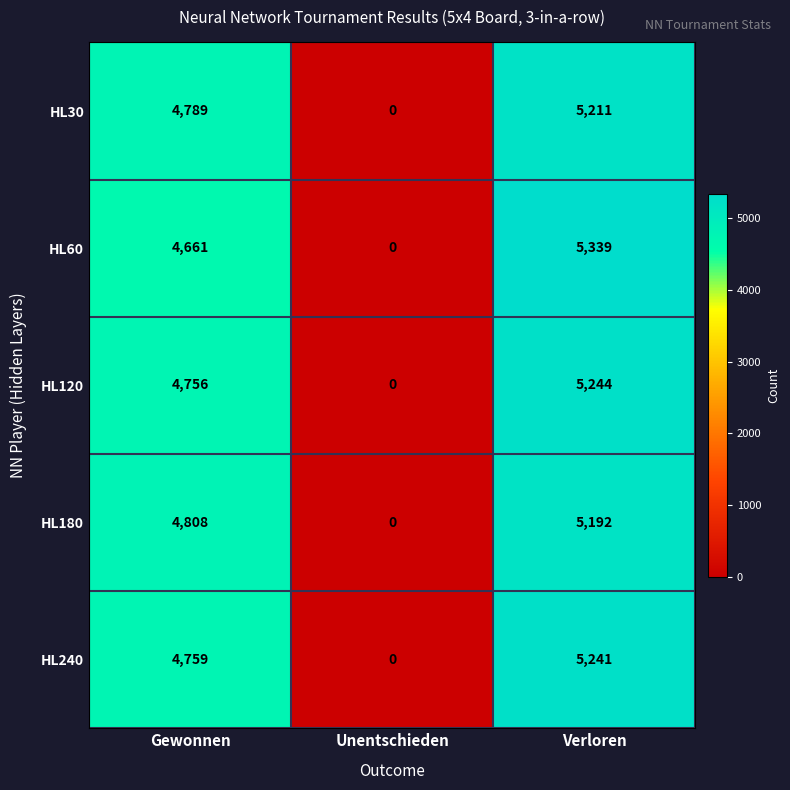

Which category has the lowest value across all series?

Unentschieden